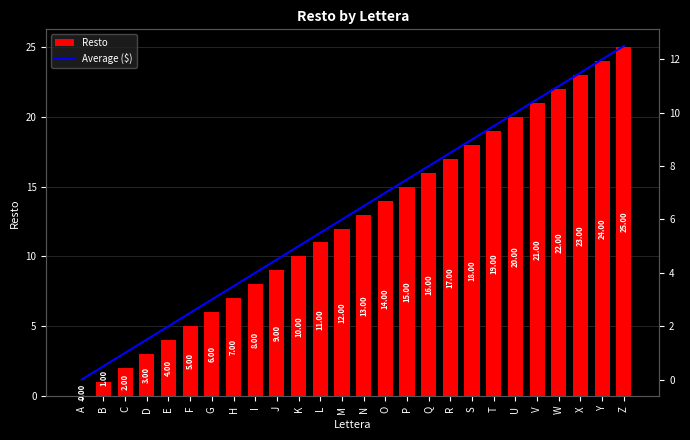

The value of Average ($) at Q is 5.6. True or false?

False